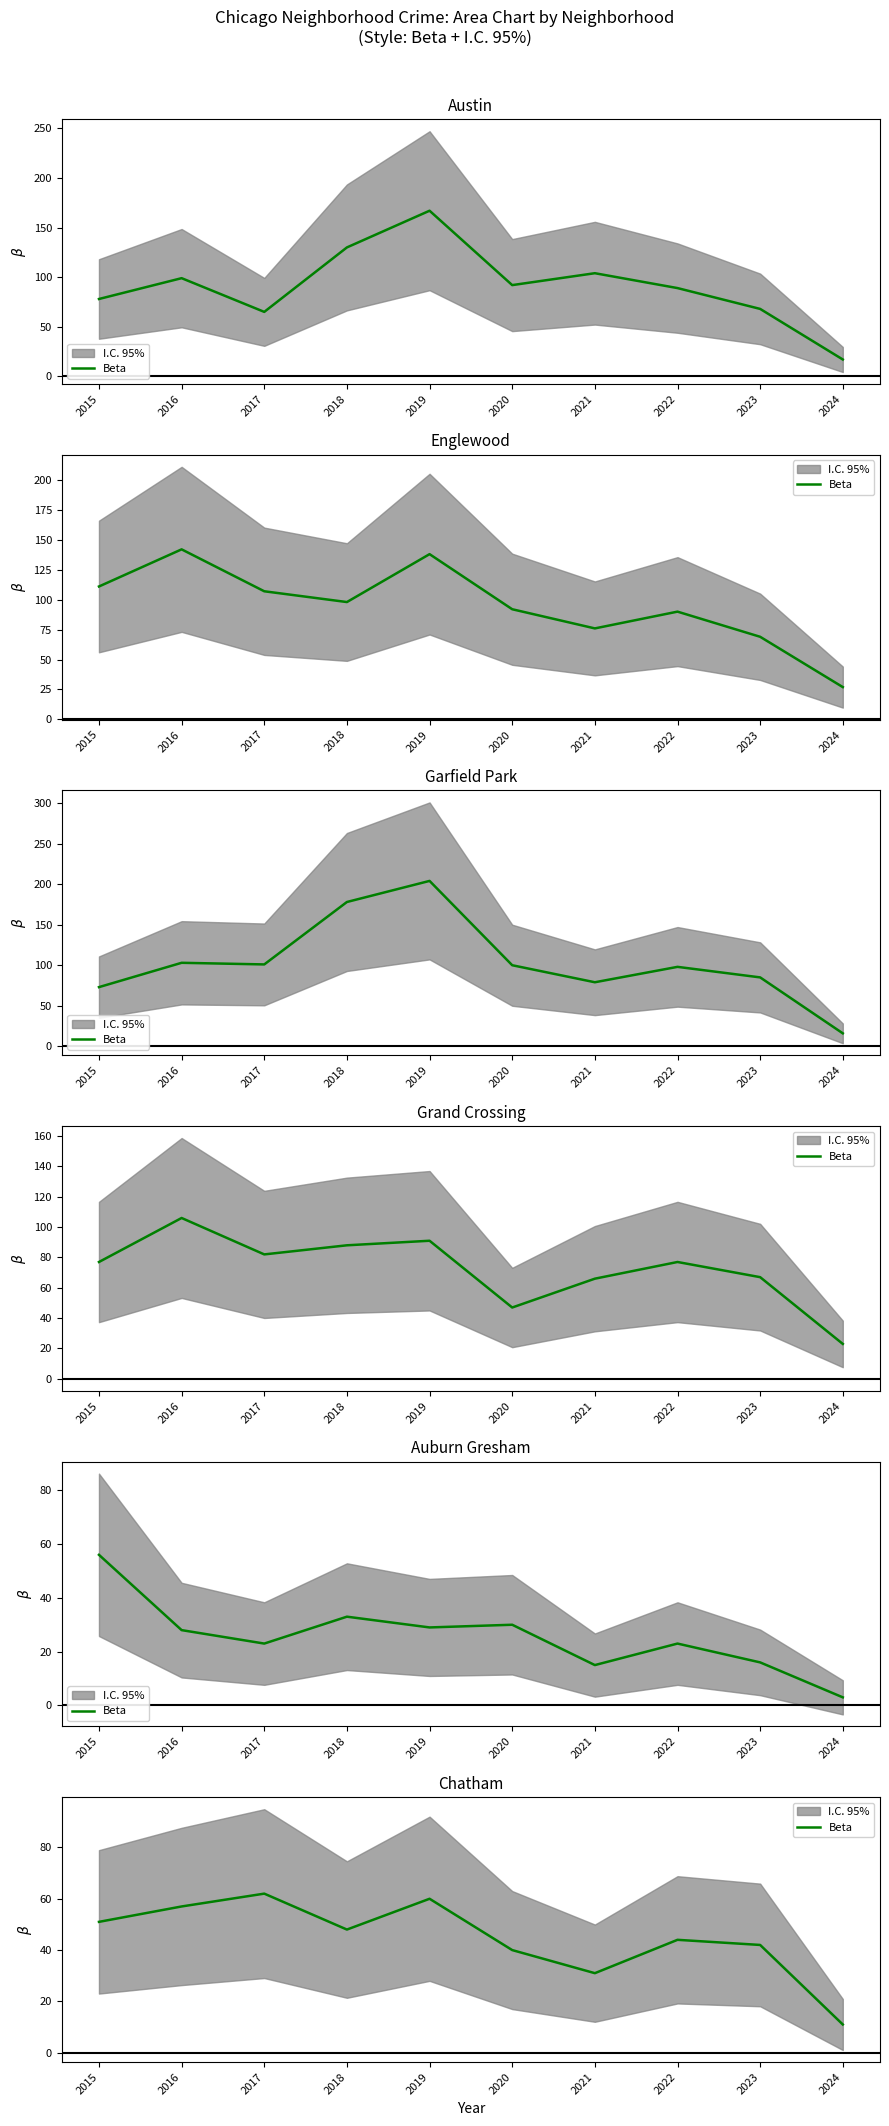

Where is the data nearest to the value 36?

2020